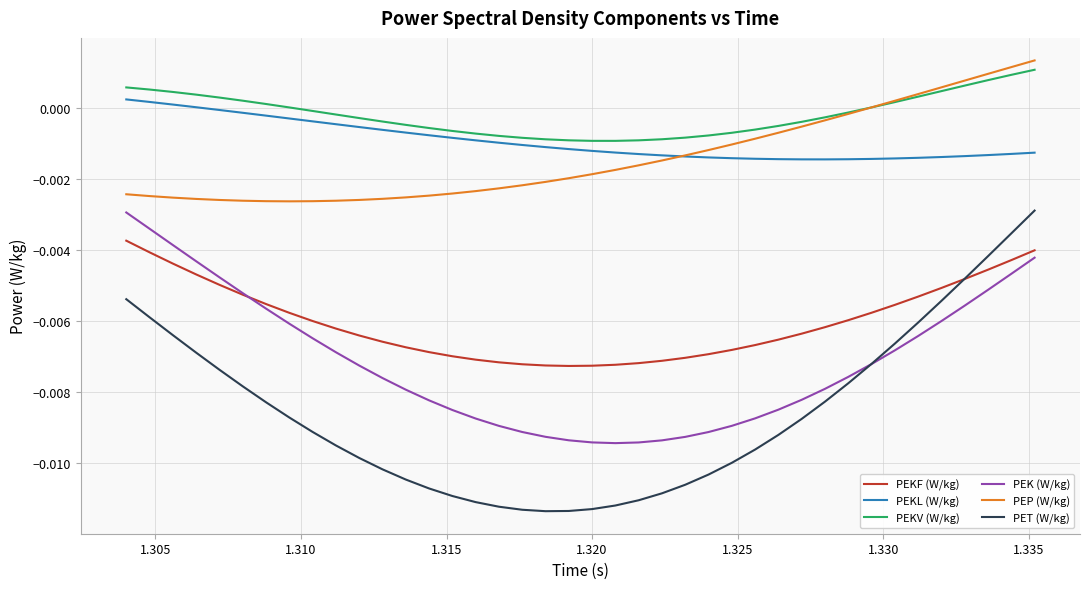

Which series has the largest range (max minus min)?

PET (W/kg)